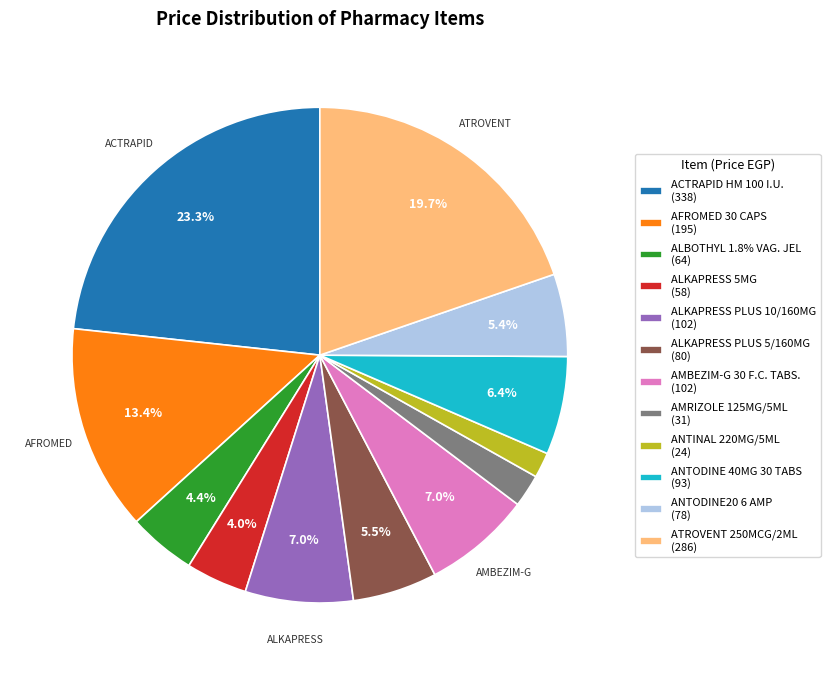

Between ALKAPRESS PLUS 10/160MG (102) and AMRIZOLE 125MG/5ML (31), which is larger?

ALKAPRESS PLUS 10/160MG (102)